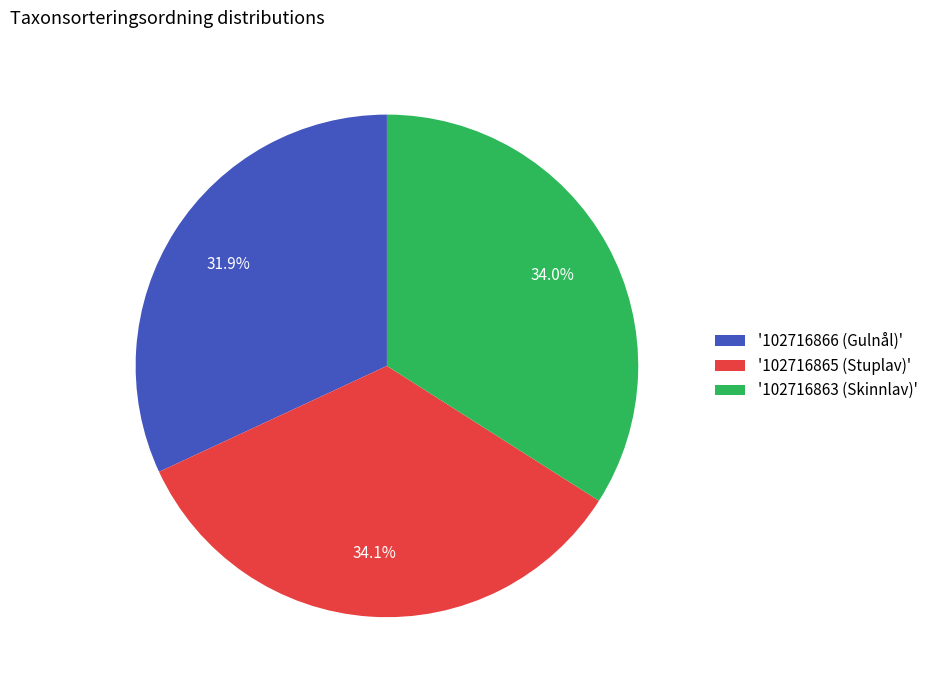

Combined, what portion of the pie is '102716863 (Skinnlav)' and '102716865 (Stuplav)'?

68.1%